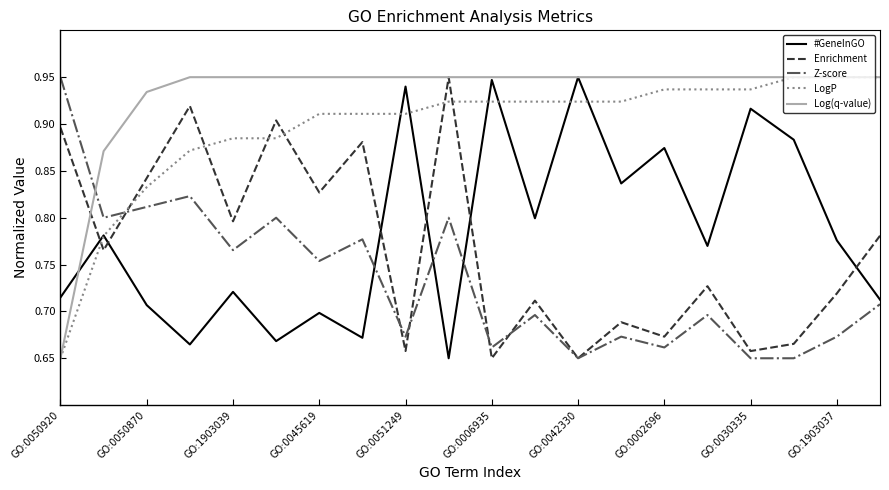

In Enrichment, how many points are higher than both neighbors (excluding endpoints)?

7